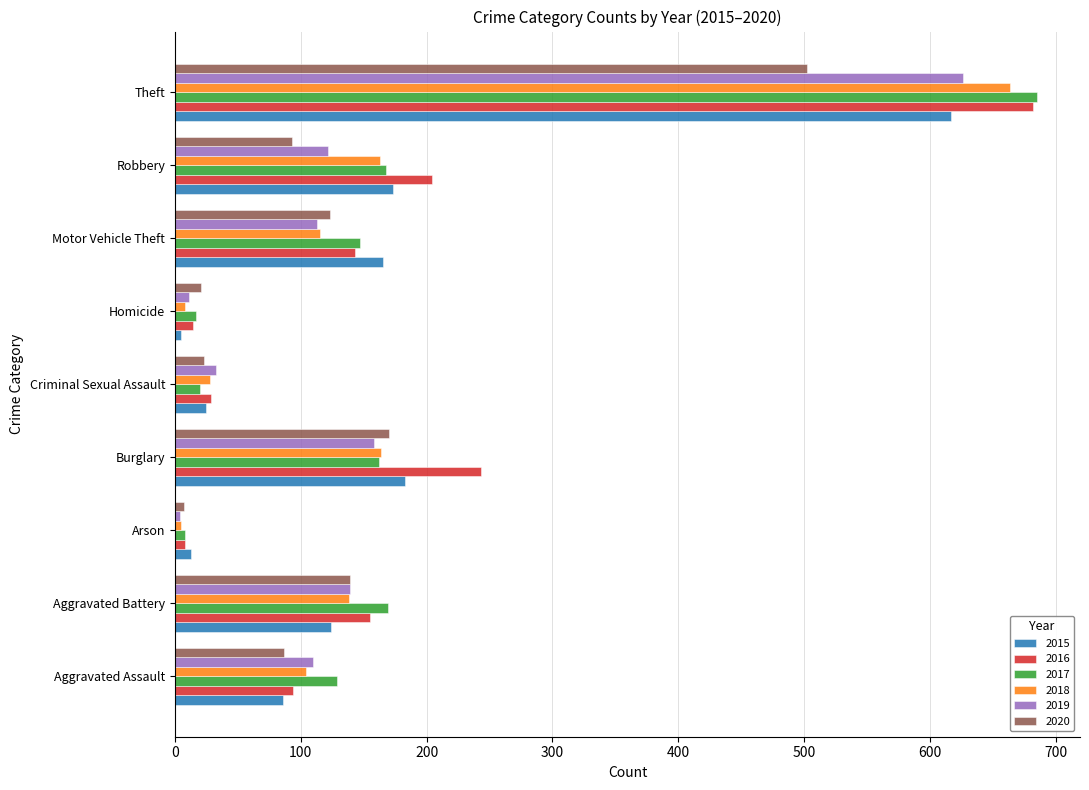

True or false: 2020 has a value of 87 at Aggravated Assault.

True